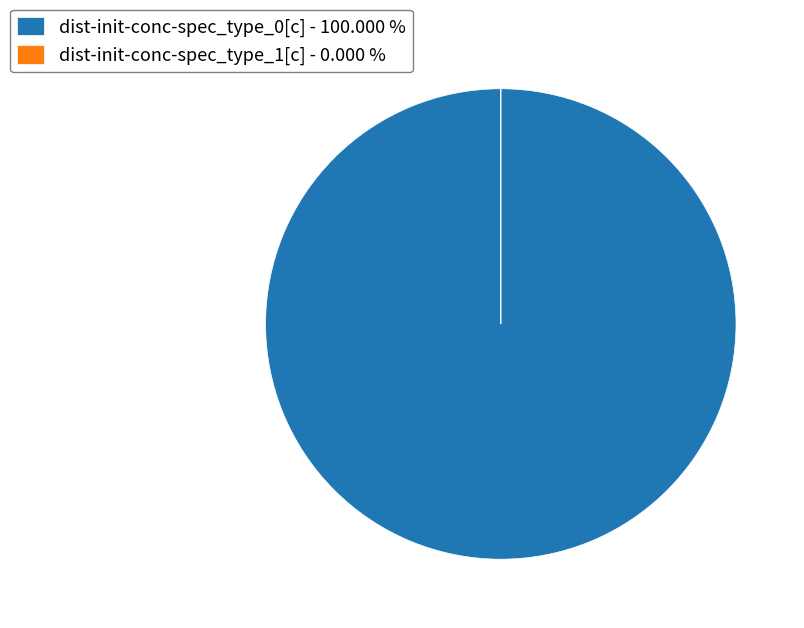

Does any single category account for the majority?

Yes